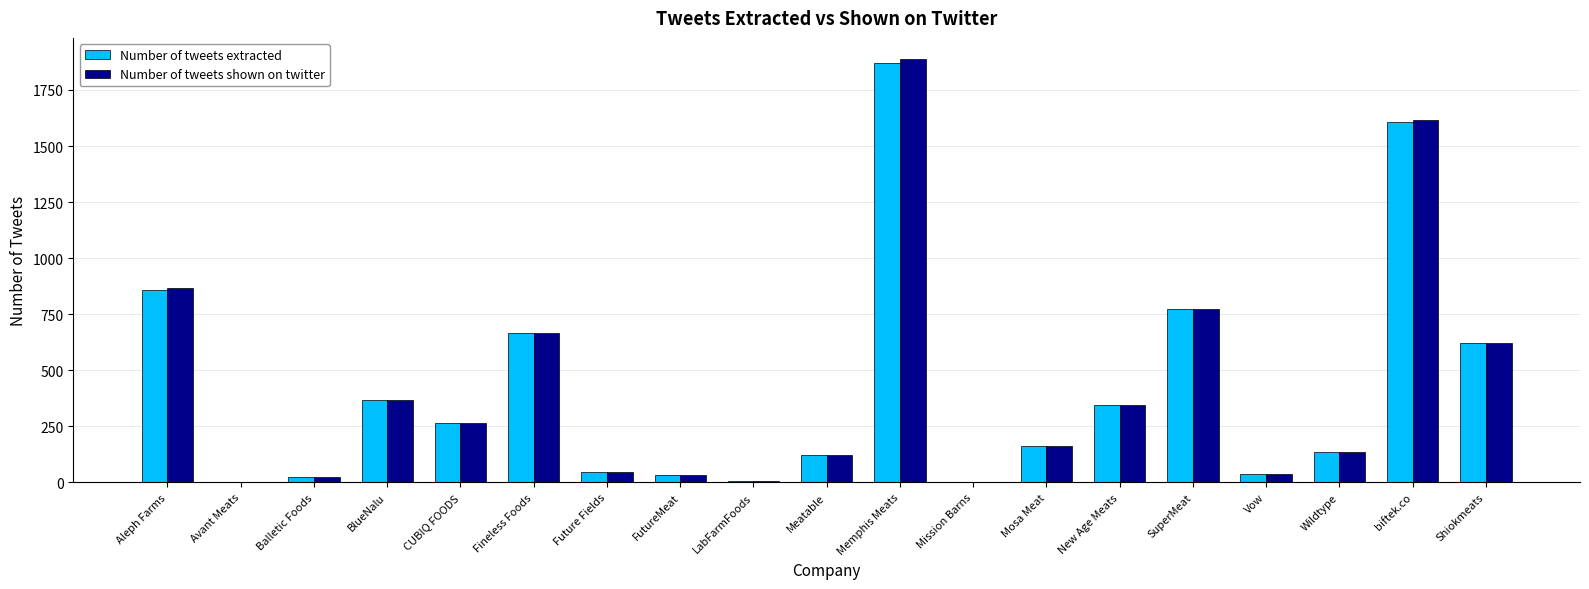

Is it true that Number of tweets extracted equals 136 at Wildtype?

True